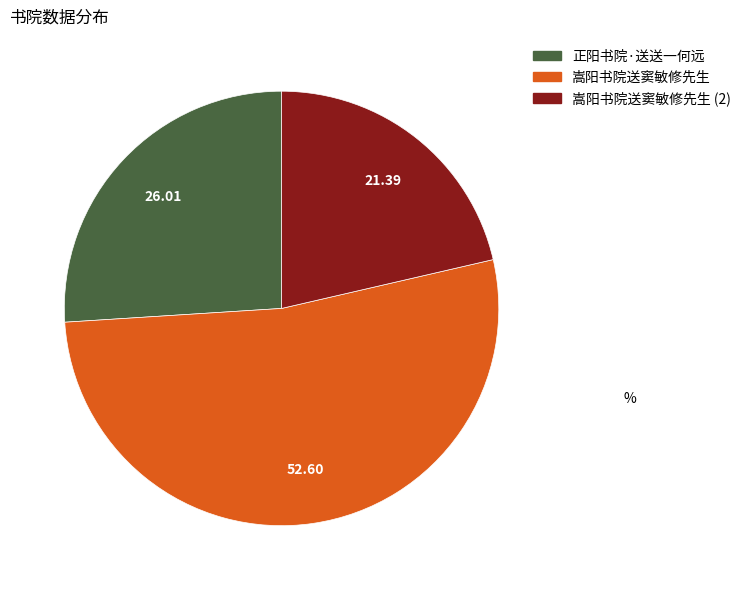

Does any single category account for the majority?

Yes